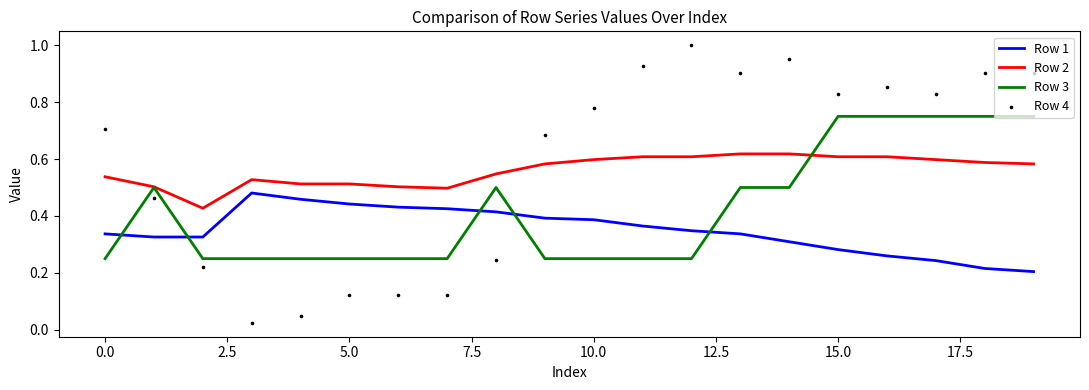

What is the total value across all series at 11?

2.1